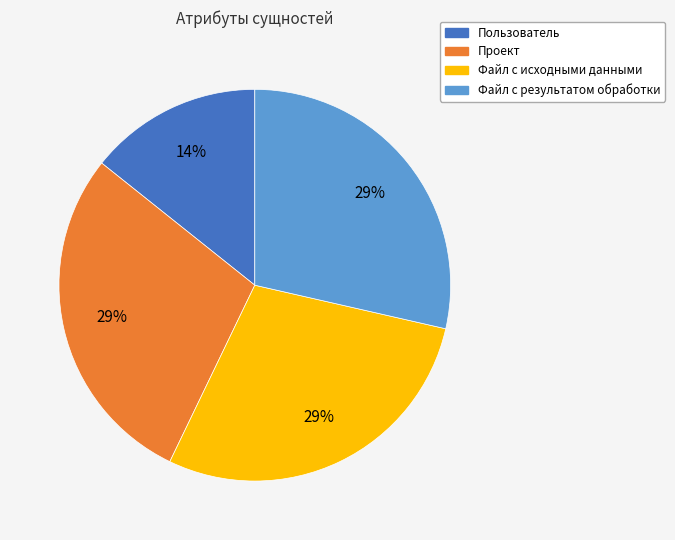

Combined, do Файл с исходными данными and Файл с результатом обработки account for over 50%?

Yes